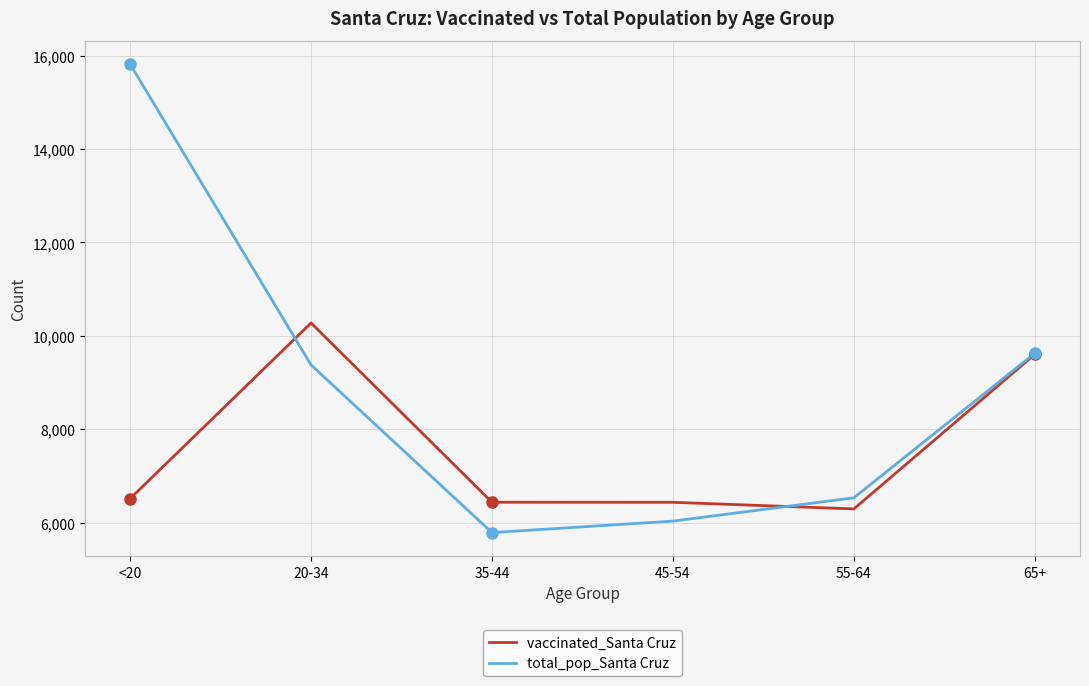

Which series changed the most between <20 and 45-54?

total_pop_Santa Cruz